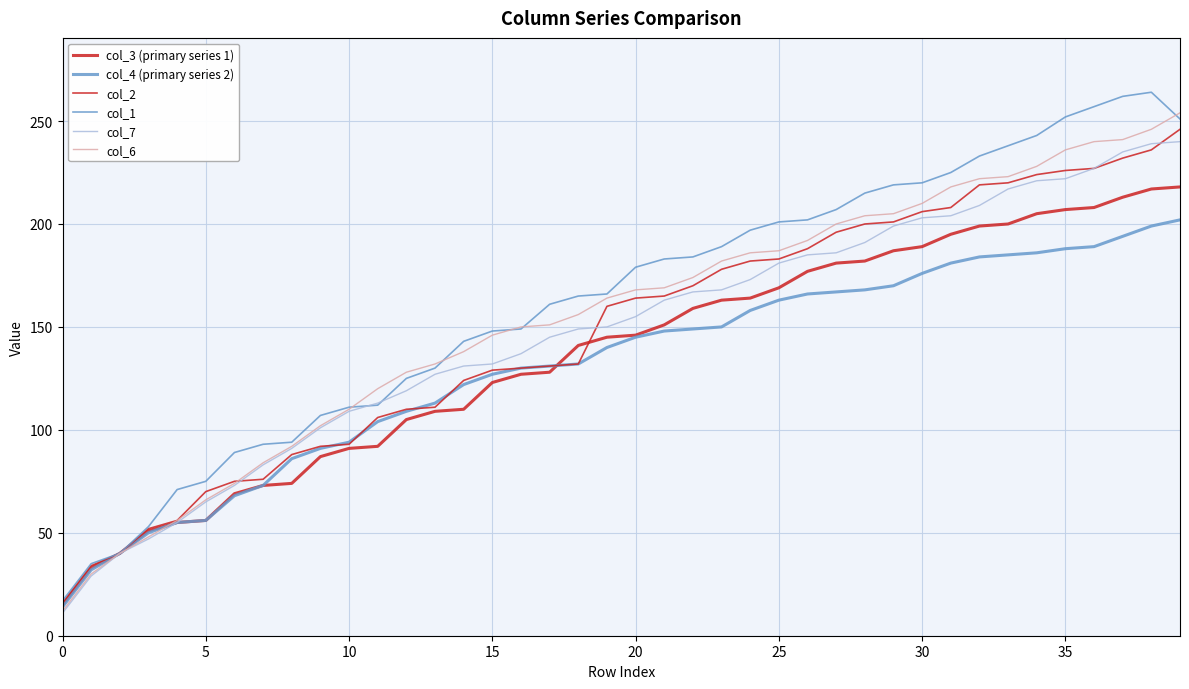

How many lines are shown in the chart?

6